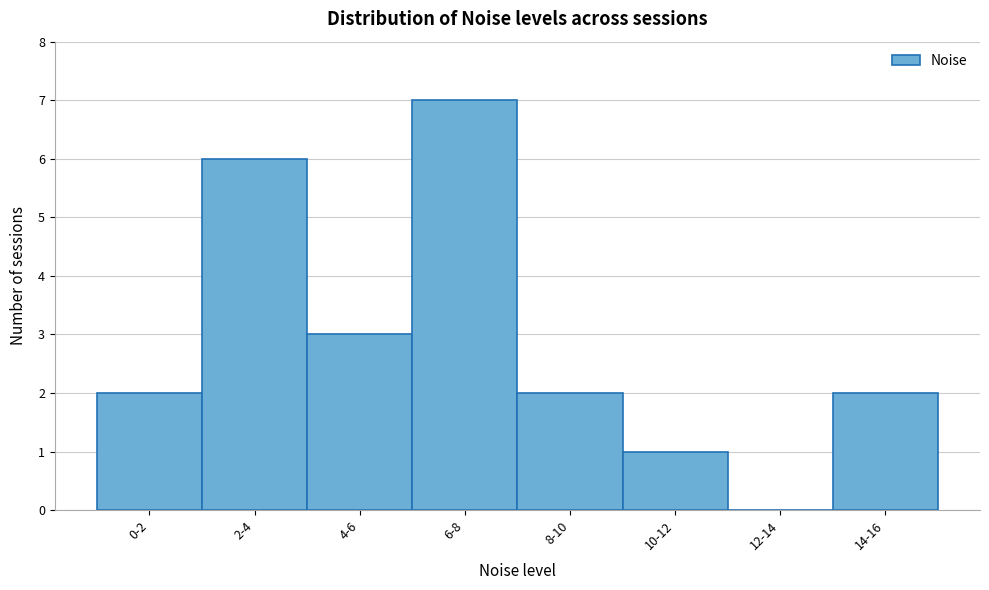

Reading left to right, list all the values displayed in this chart.

0-2=2	2-4=6	4-6=3	6-8=7	8-10=2	10-12=1	12-14=0	14-16=2